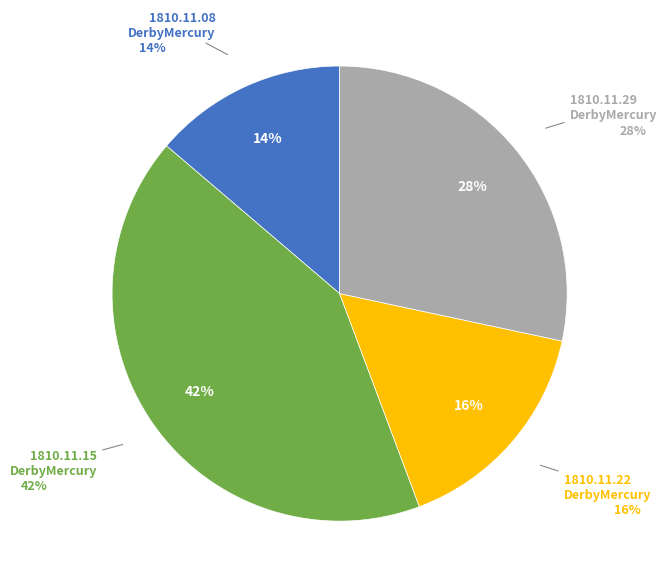

Rank the categories by value from highest to lowest.

1810.11.15_DerbyMercury, 1810.11.29_DerbyMercury, 1810.11.22_DerbyMercury, 1810.11.08_DerbyMercury